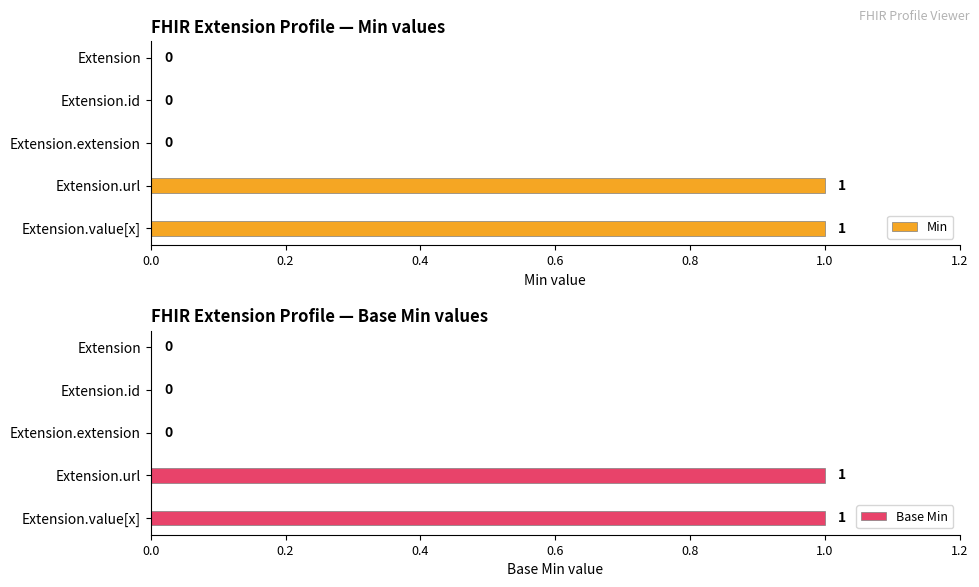

What is the difference between the maximum and minimum values in the Min series?

1